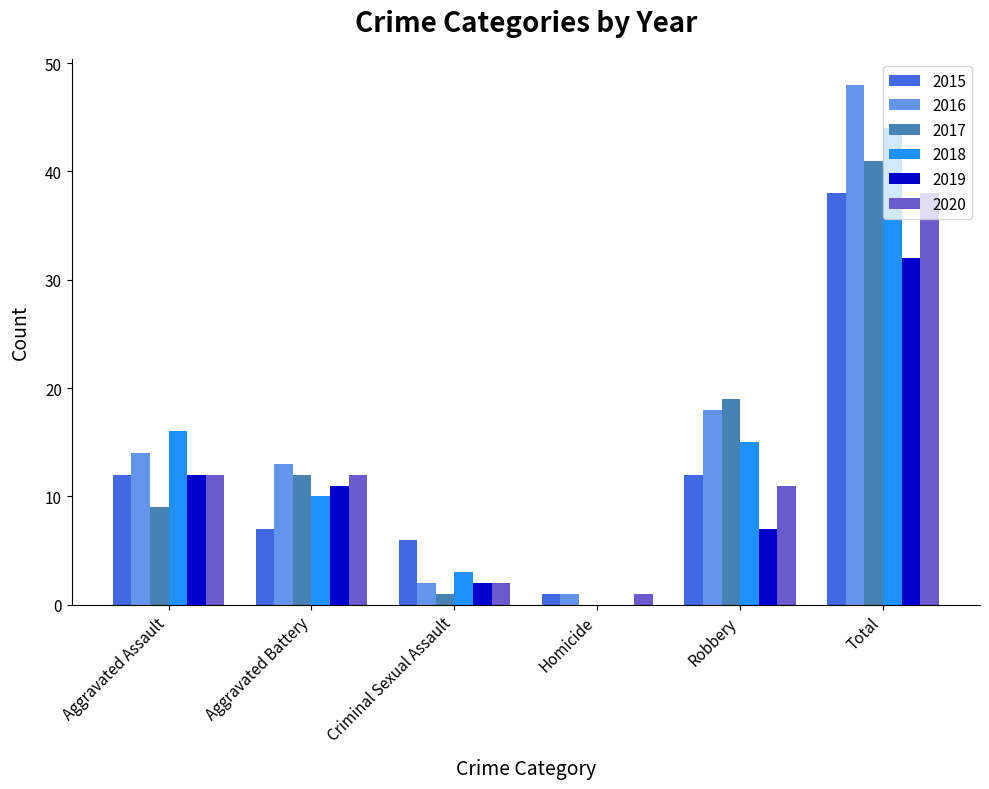

What is the sum of the 2018 values at Homicide and Criminal Sexual Assault?

3